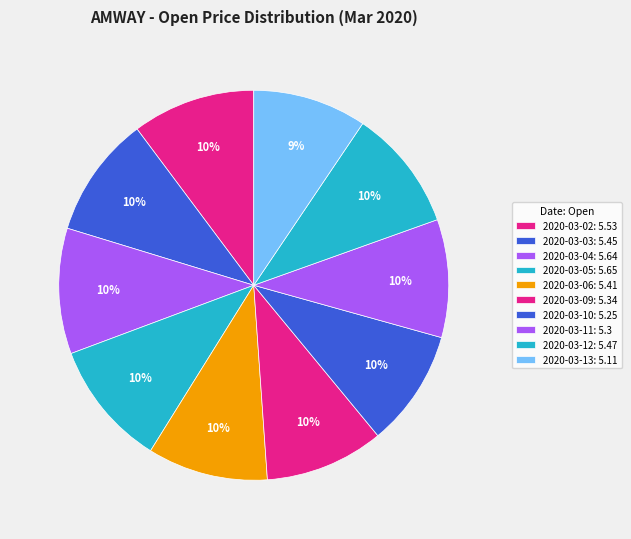

Is the sum of 2020-03-12 and 2020-03-06 greater than half?

No